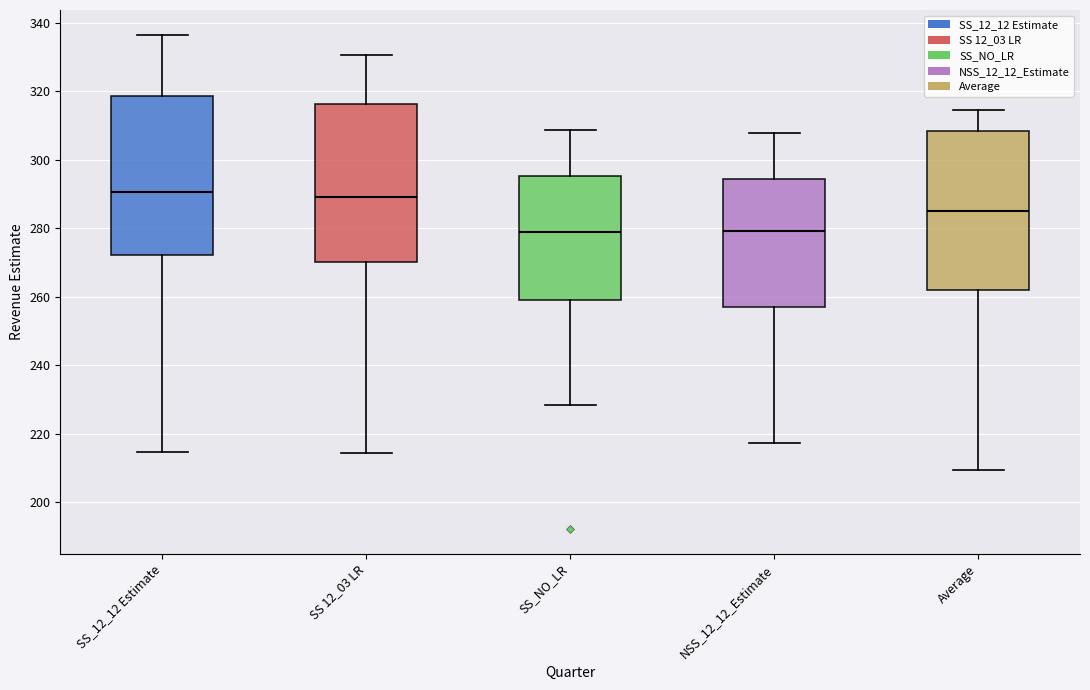

Where is the upper edge of the box for SS 12_03 LR on the y-axis? The values are not printed on the chart, so give them approximately, as read against the axis.

316